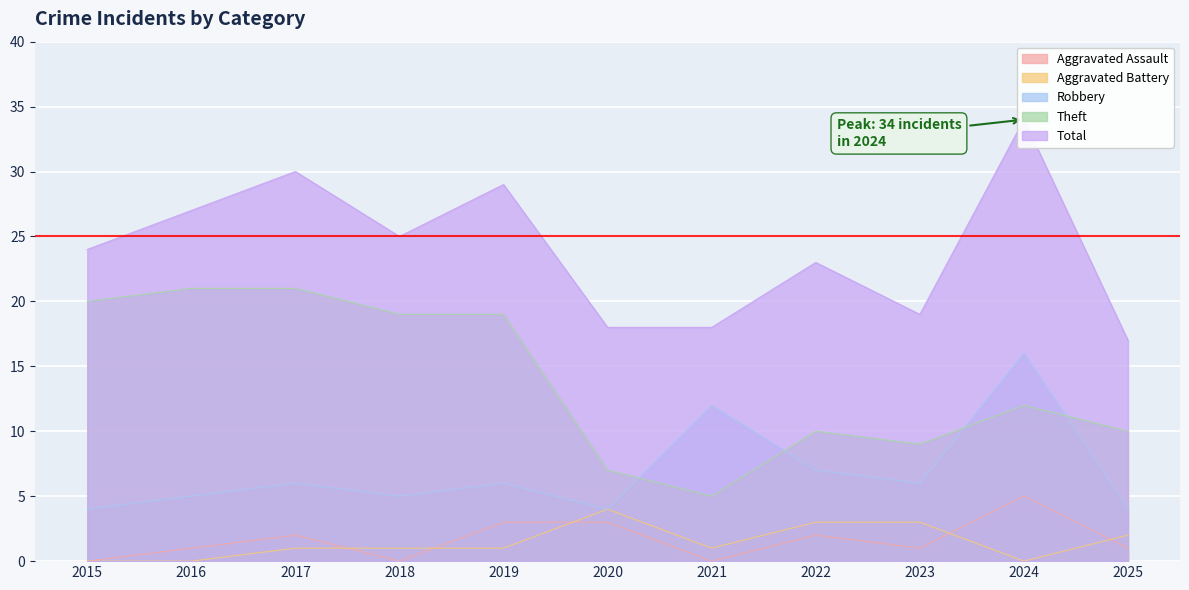

Between 2022 and 2021, which is larger?

2022